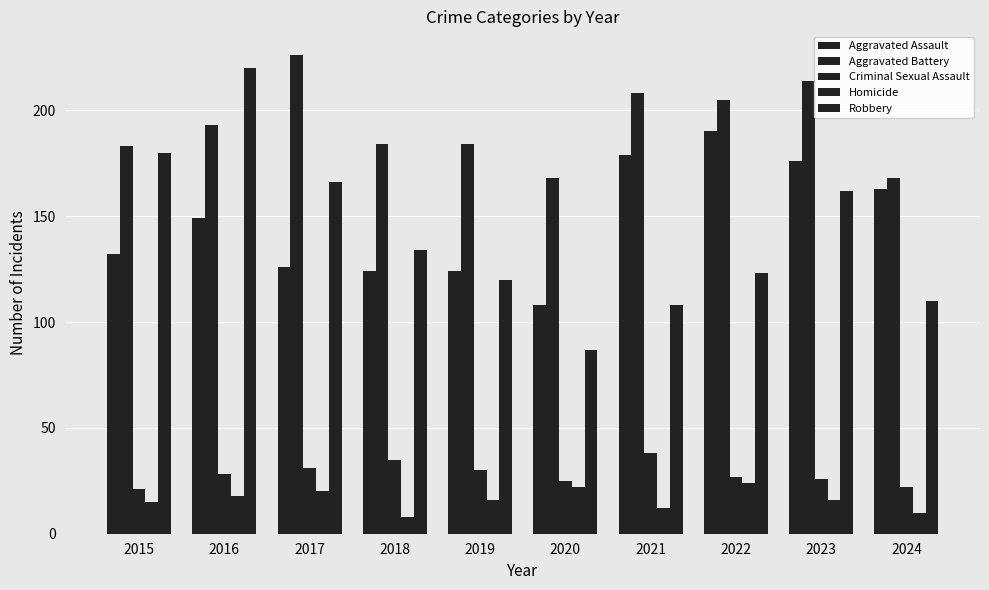

How many bars are there in each group?

5